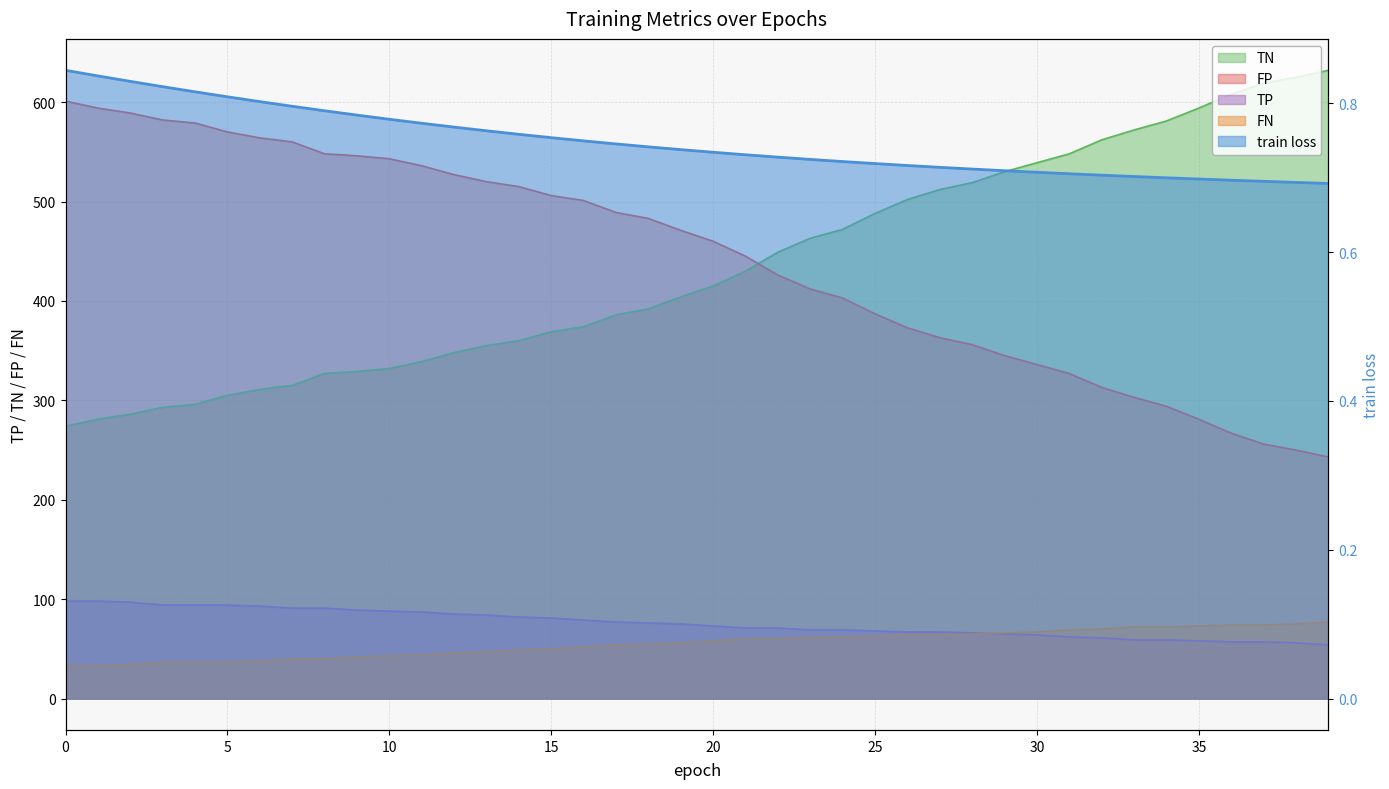

True or false: TP and FN cross at least once.

True